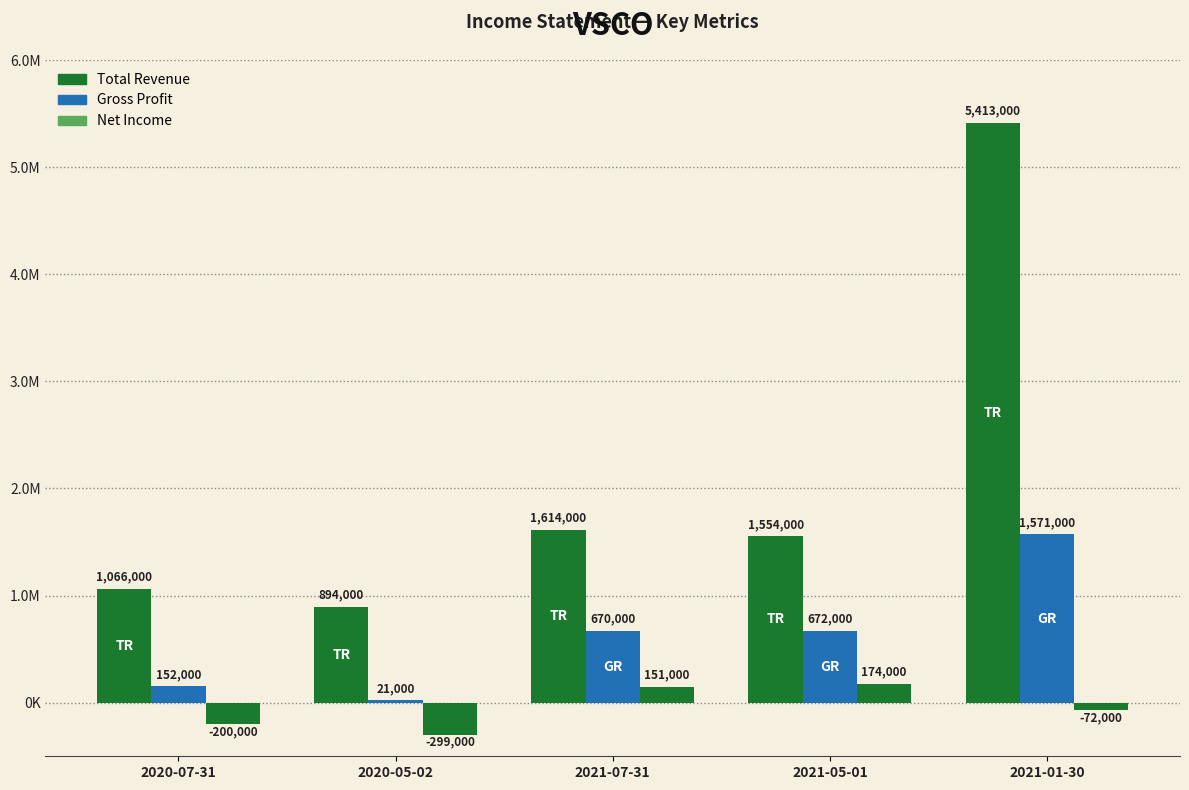

What value does the Net Income series have at 2021-07-31, to the nearest 100?

151000